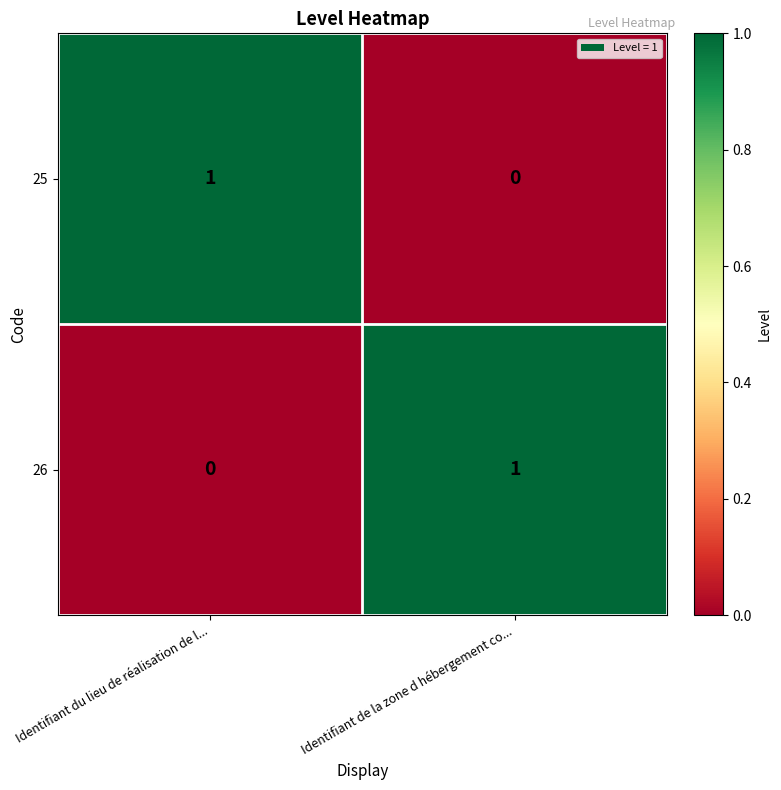

Rank the categories by 26 value from lowest to highest.

Identifiant du lieu de réalisation de l..., Identifiant de la zone d hébergement co...